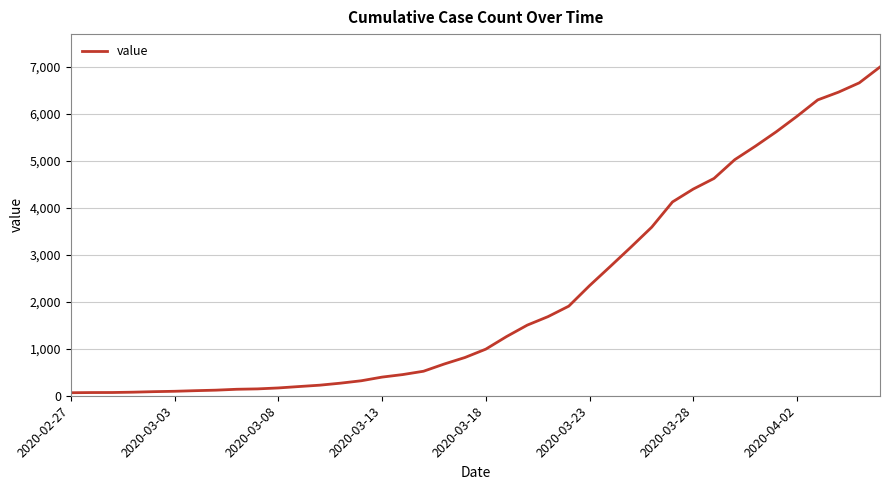

What is the difference between the maximum and minimum values?

6938